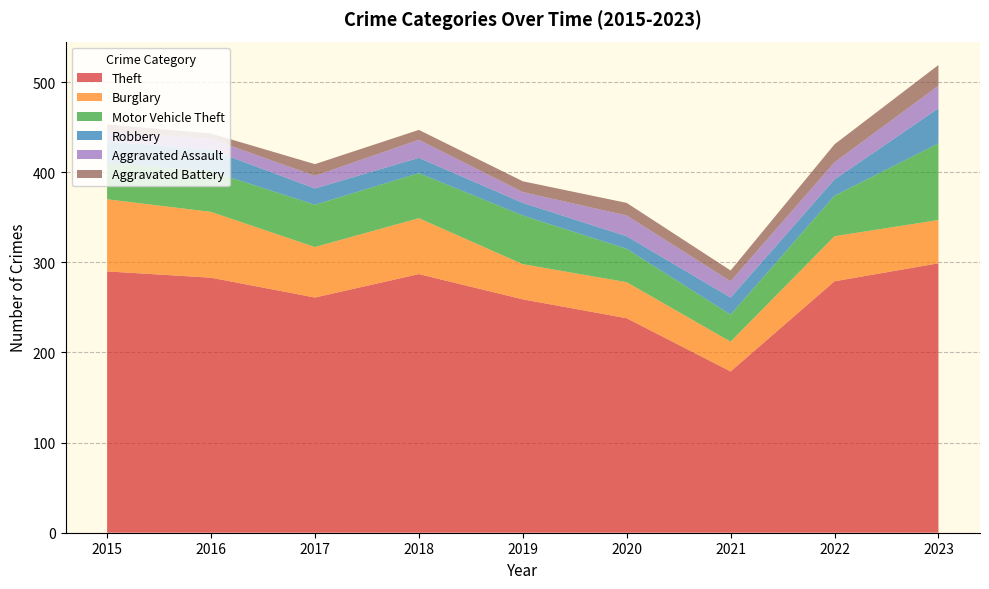

Reading left to right, transcribe all the data shown in this chart.

Theft: 2015=290	2016=283	2017=261	2018=287	2019=259	2020=238	2021=179	2022=279	2023=299
Burglary: 2015=80	2016=73	2017=56	2018=62	2019=39	2020=40	2021=33	2022=50	2023=48
Motor Vehicle Theft: 2015=40	2016=45	2017=47	2018=50	2019=54	2020=37	2021=30	2022=45	2023=85
Robbery: 2015=24	2016=24	2017=18	2018=17	2019=14	2020=14	2021=19	2022=18	2023=39
Aggravated Assault: 2015=11	2016=12	2017=14	2018=20	2019=12	2020=23	2021=18	2022=19	2023=25
Aggravated Battery: 2015=8	2016=6	2017=13	2018=11	2019=12	2020=14	2021=12	2022=20	2023=23